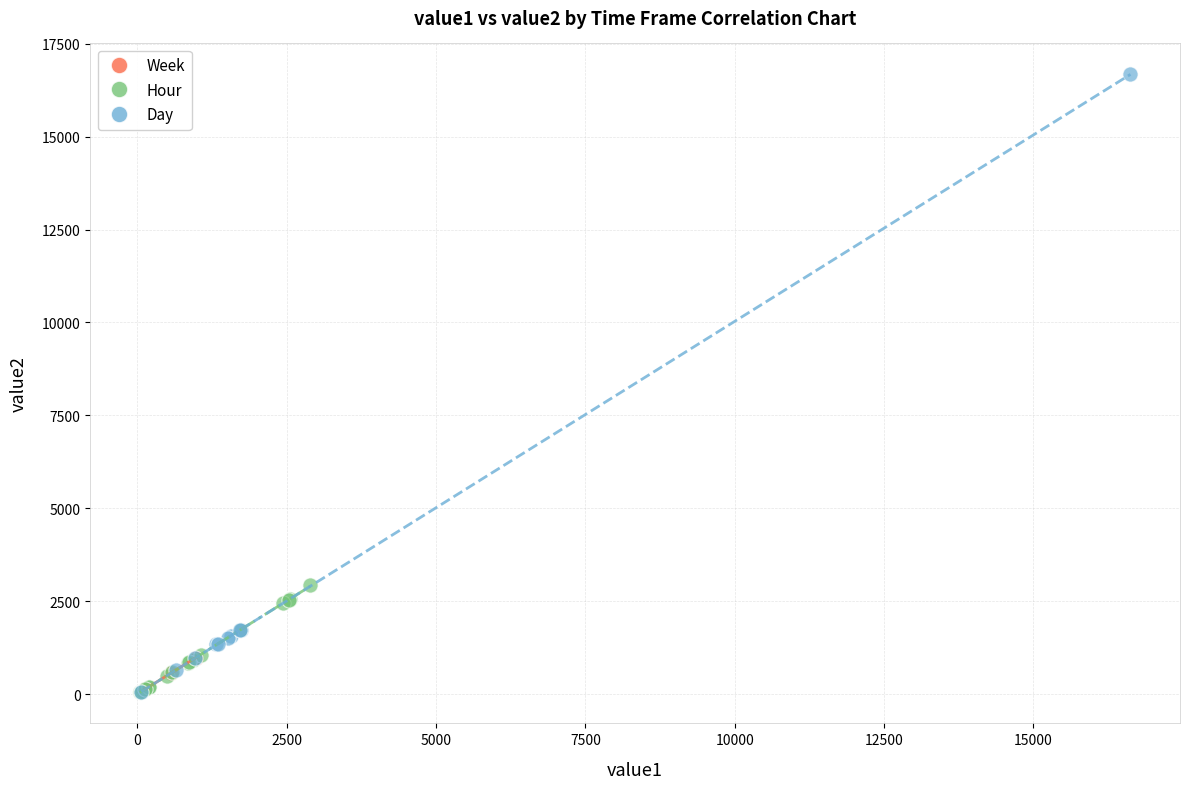

Which series contains the highest Y value?

Day